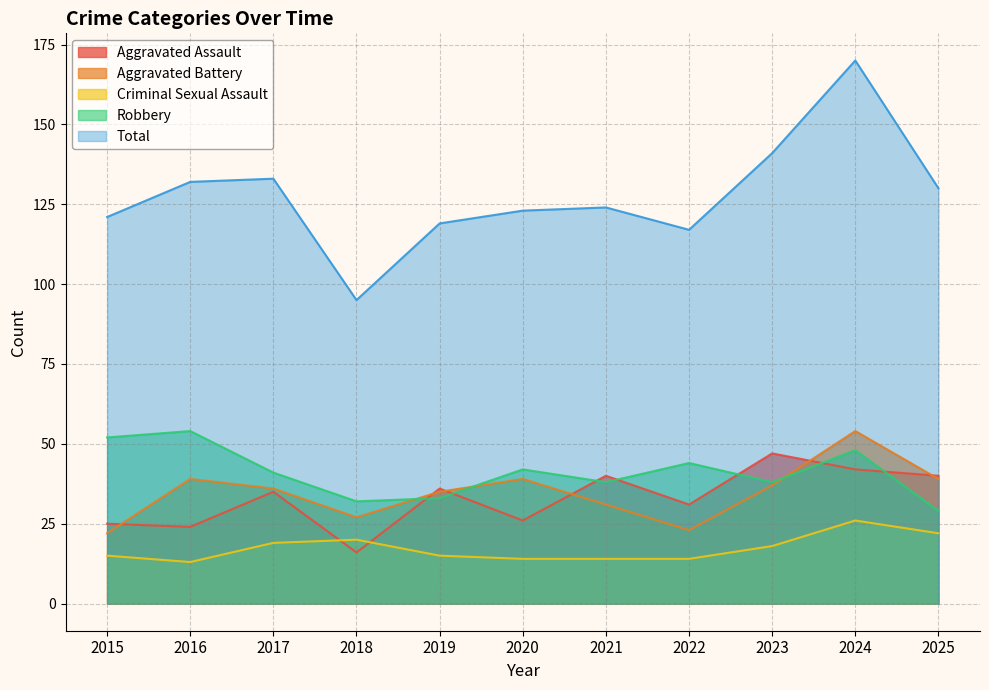

What is the difference between the Aggravated Assault values at 2018 and 2021?

24